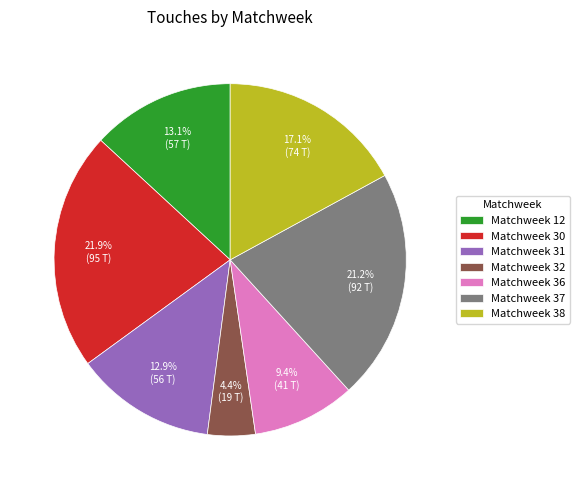

What is the ratio of the value at Matchweek 38 to the value at Matchweek 30?

0.8